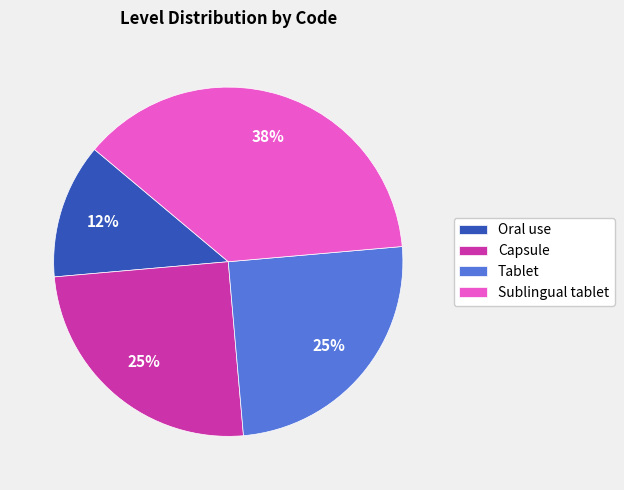

Is there any slice that represents more than half of the pie?

No